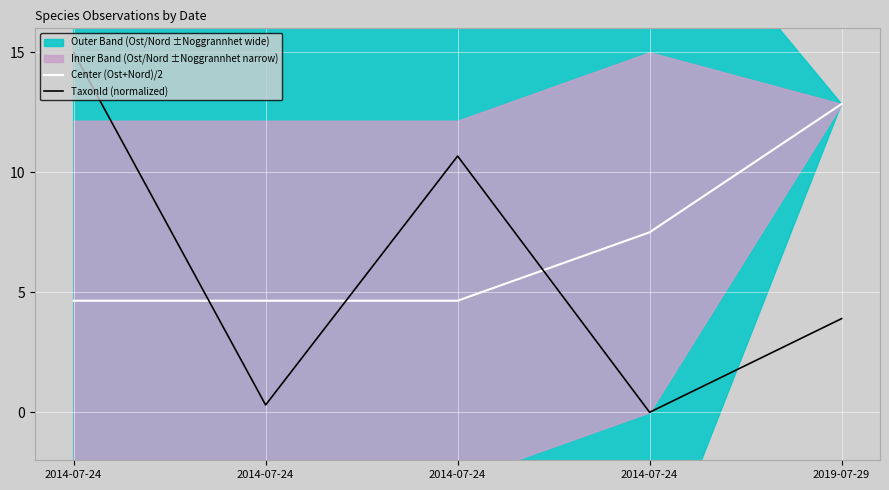

Which series has the largest total across all categories?

Center (Ost+Nord)/2